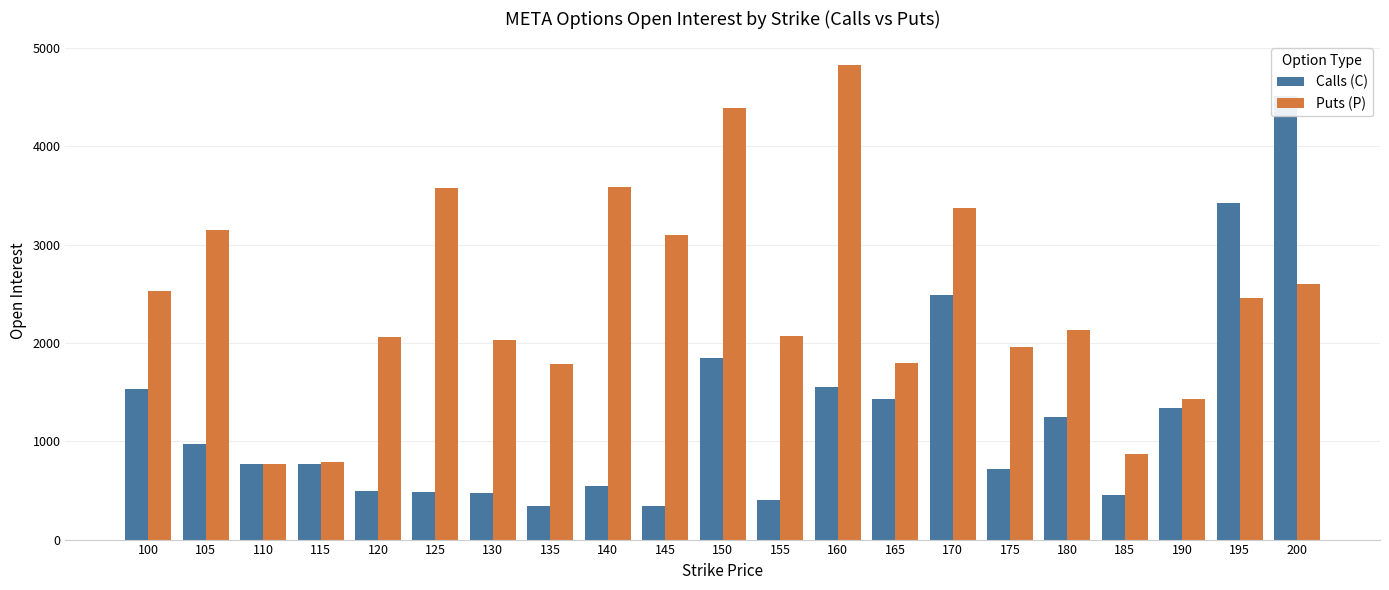

Count the number of data series in this chart.

2